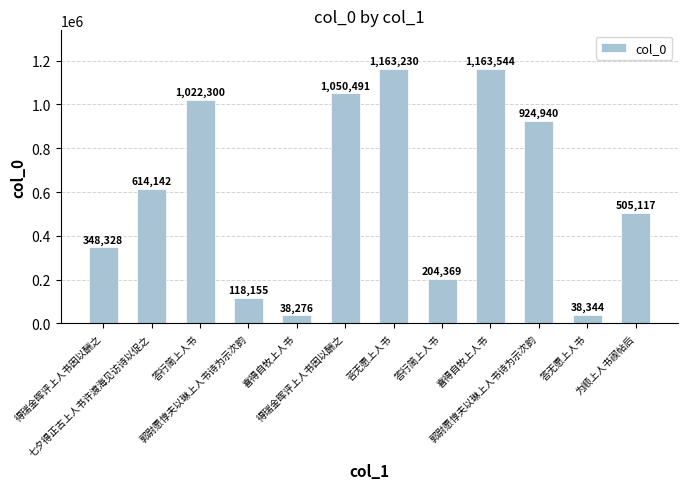

Count the number of data series in this chart.

1